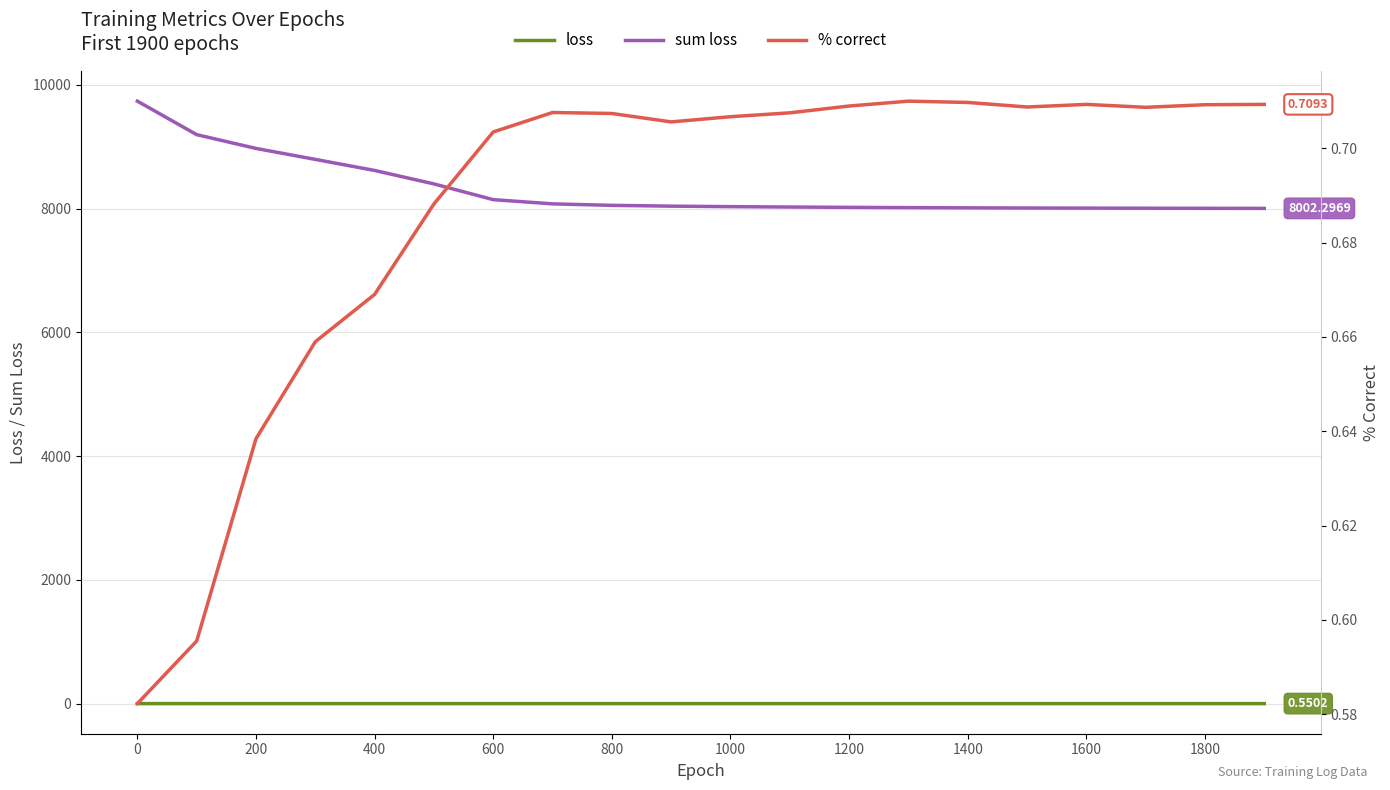

True or false: loss has a value of 0.3 at 1000.

False